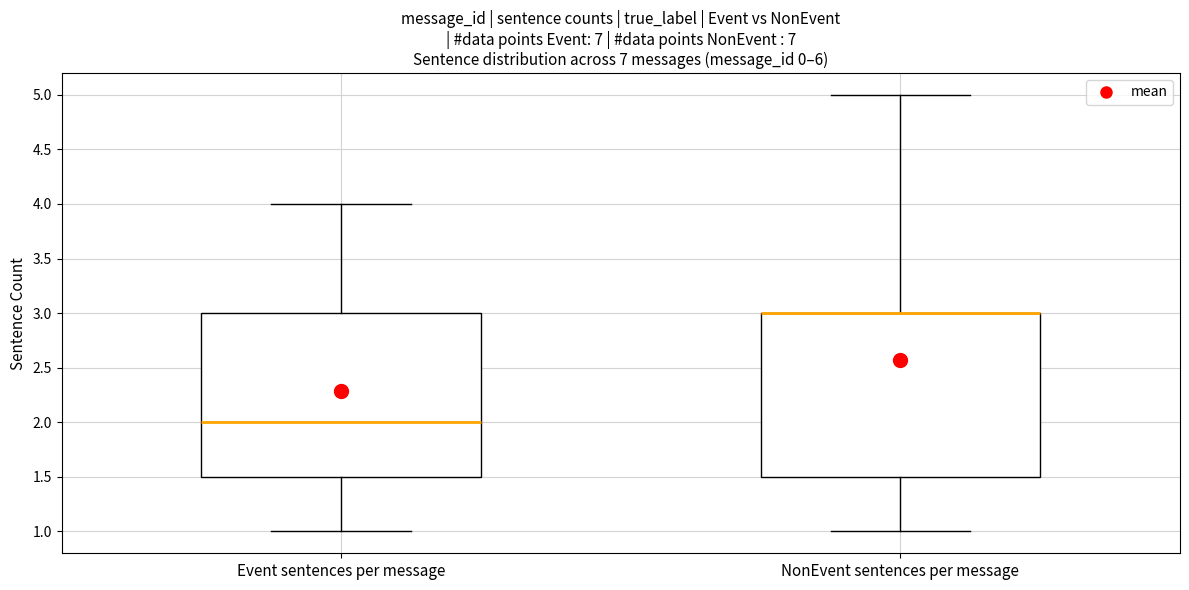

Reading left to right, transcribe this box plot: for each box, give where its median line is, the range the box spans, and where its two whiskers end, as read against the y-axis. The values are not printed on the chart, so give them approximately, as read against the axis.

Event sentences per message: median 2.0, box 1.5 to 3.0, whiskers 1.0 to 4.0
NonEvent sentences per message: median 3.0 (drawn on the box's upper edge), box 1.5 to 3.0, whiskers 1.0 to 5.0